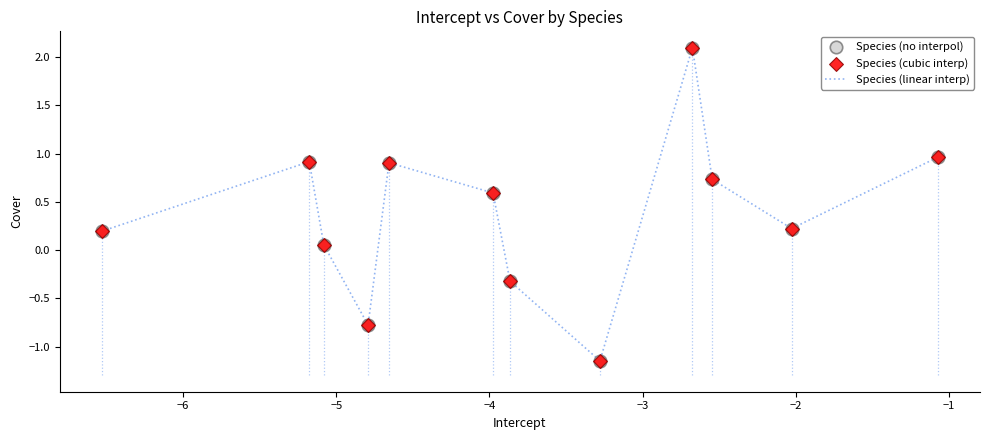

What is the greatest value displayed?

2.1